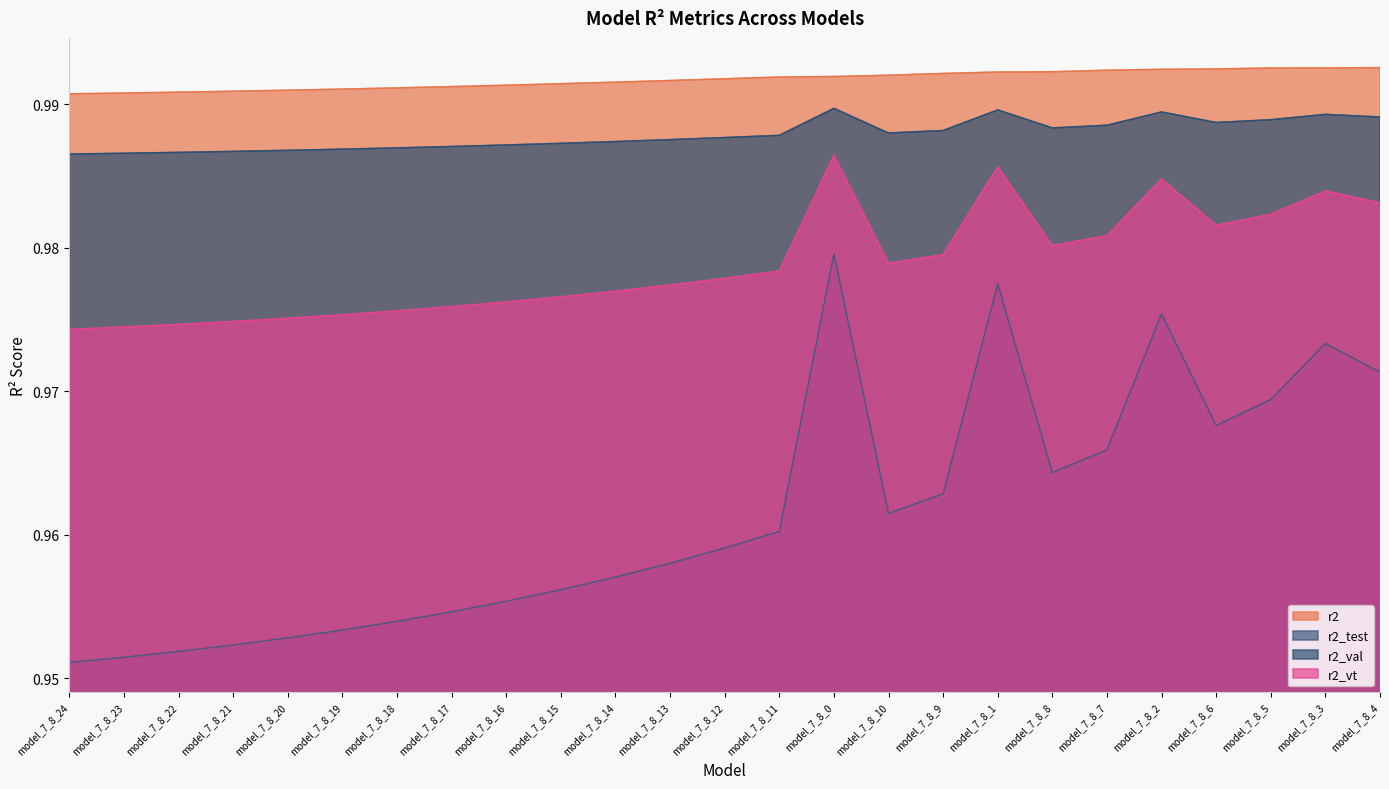

What is the label of the 4th point from the right?

model_7_8_6